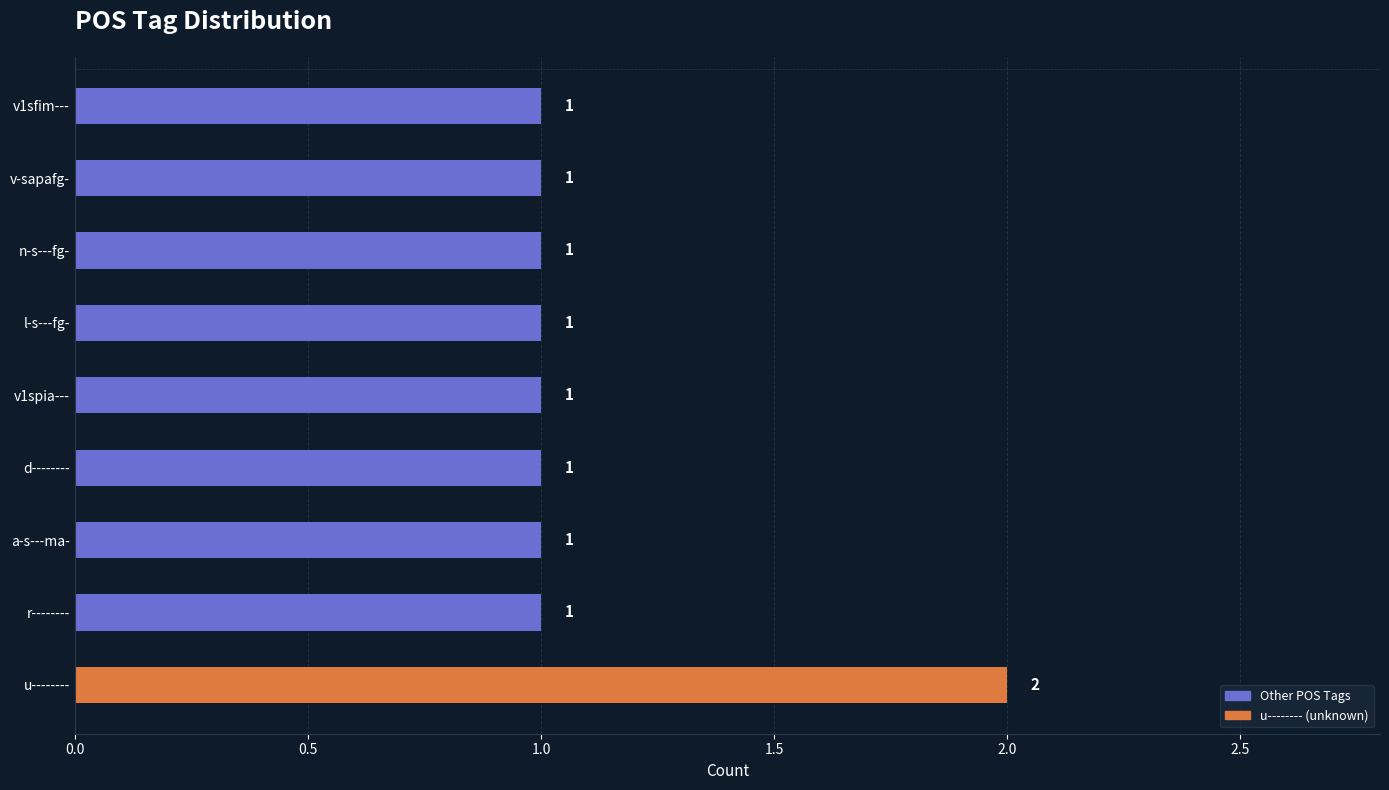

What is the ratio of the value at d-------- to the value at n-s---fg-?

1.0